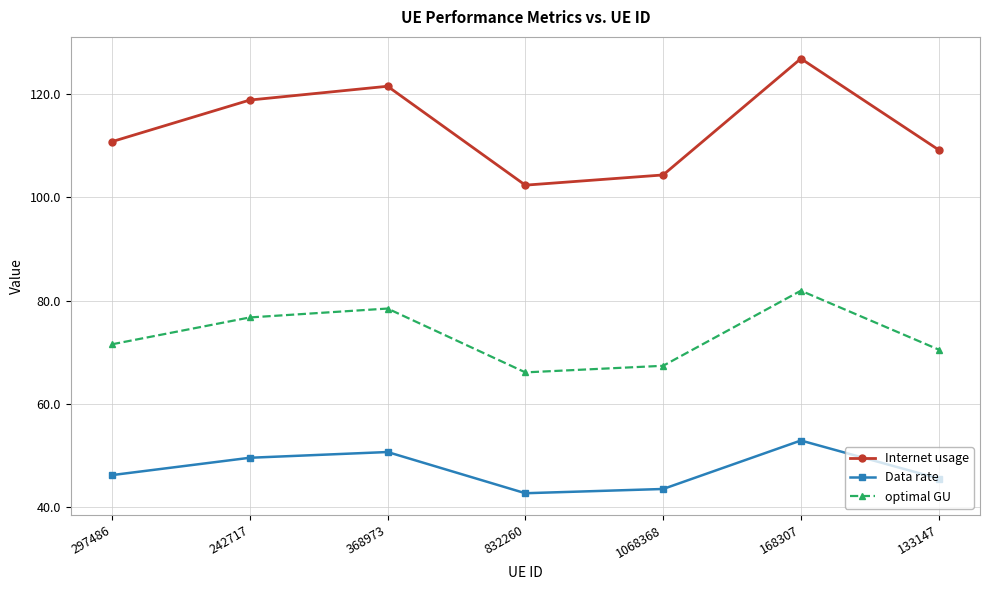

Which series changed the most between 242717 and 133147?

Internet usage